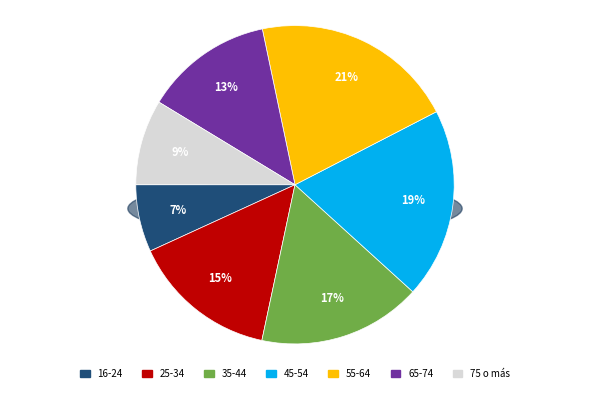

Does 45-54 represent more than half of the total?

No